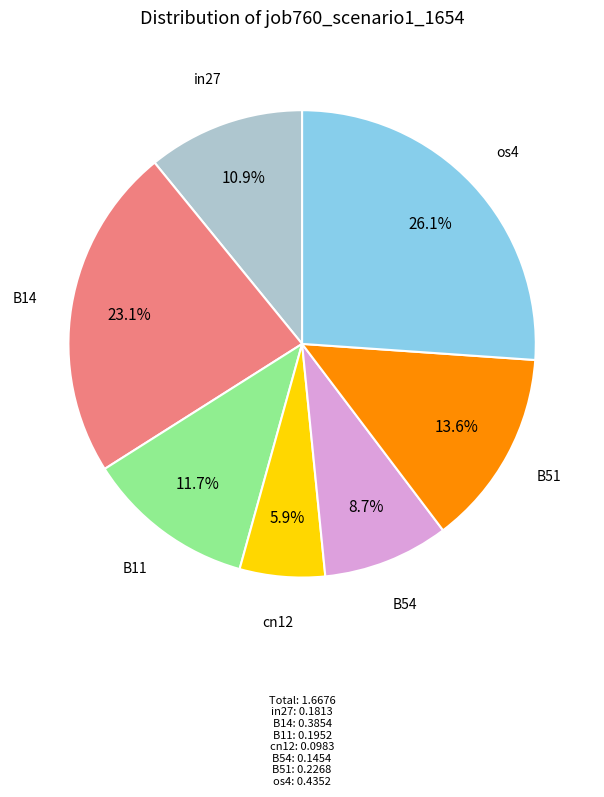

Is there any slice that represents more than half of the pie?

No